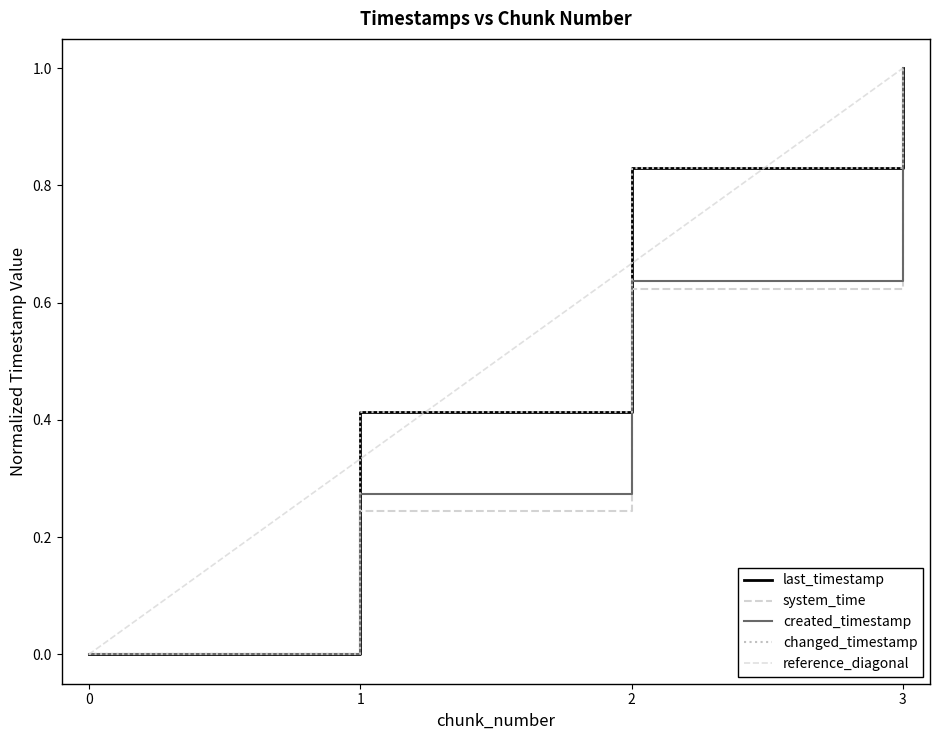

What is the value of the last_timestamp point at the 4th from the left?

1.0